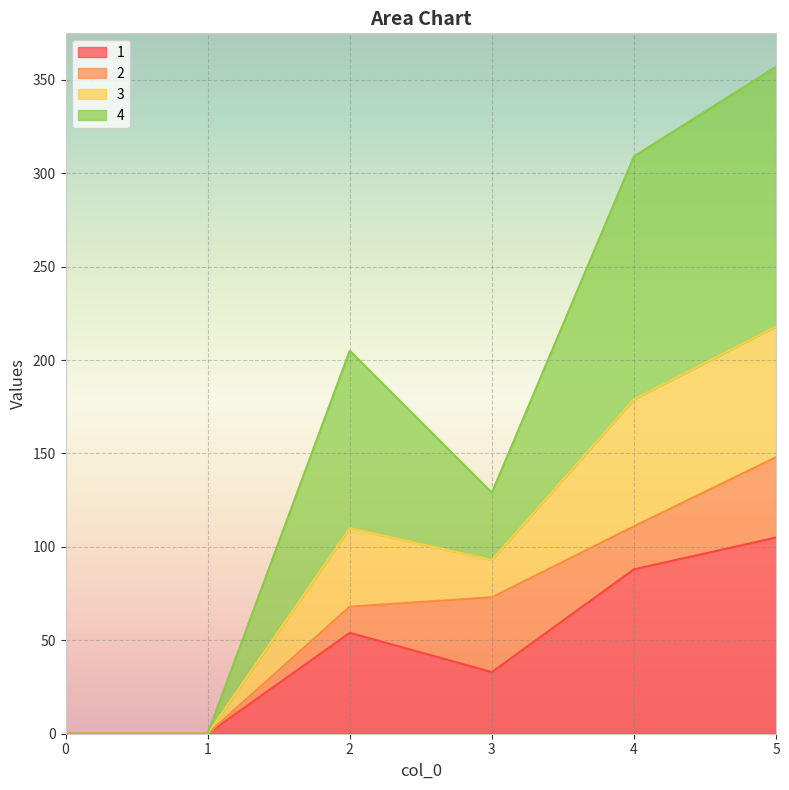

True or false: 1 has a value of 0 at 0.

True